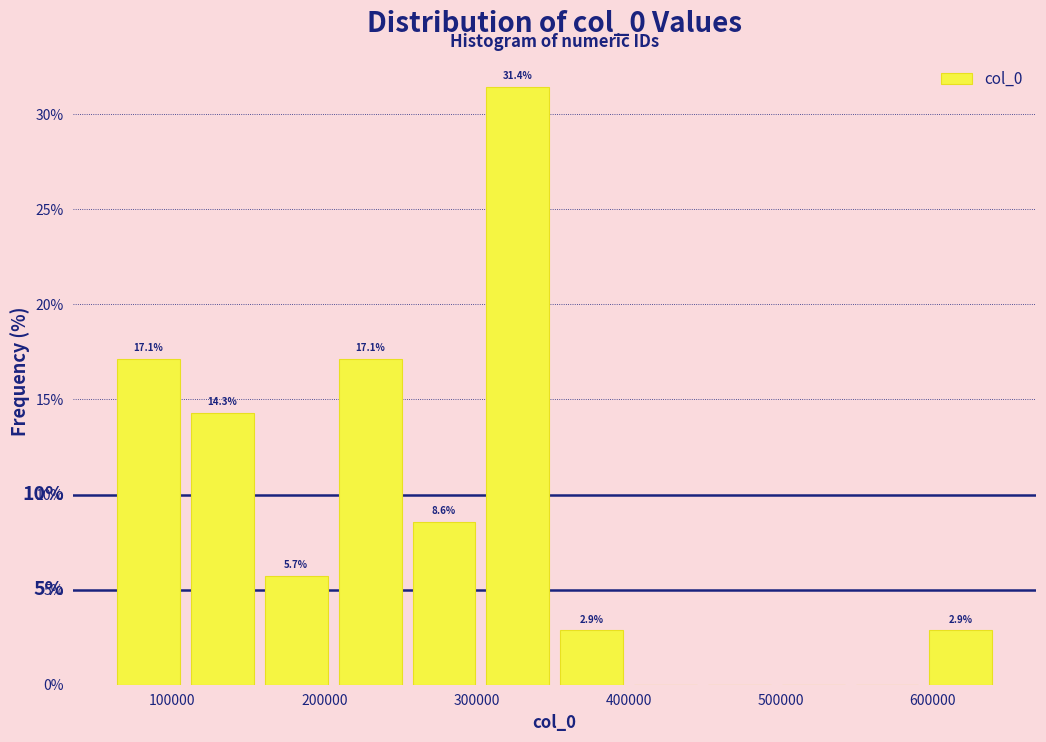

Over which range of the x-axis is the bar tallest?

310000 to 360000